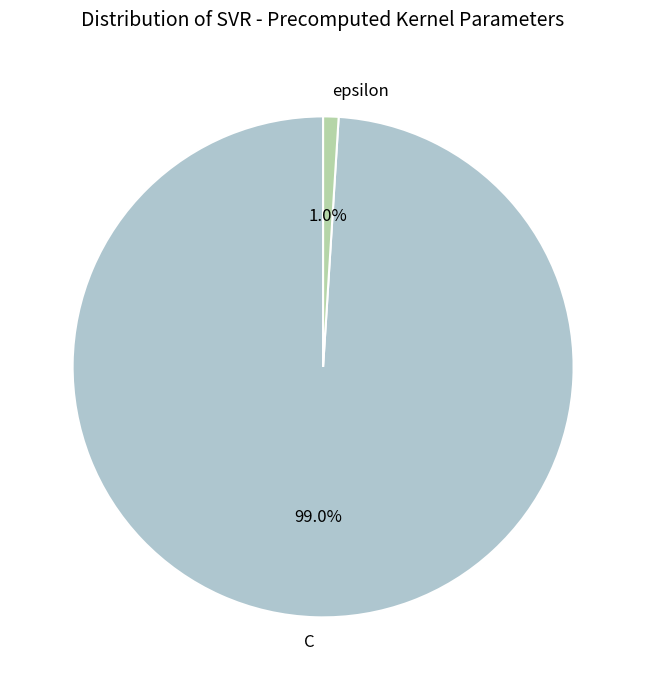

The C slice represents 99% of the pie. True or false?

True